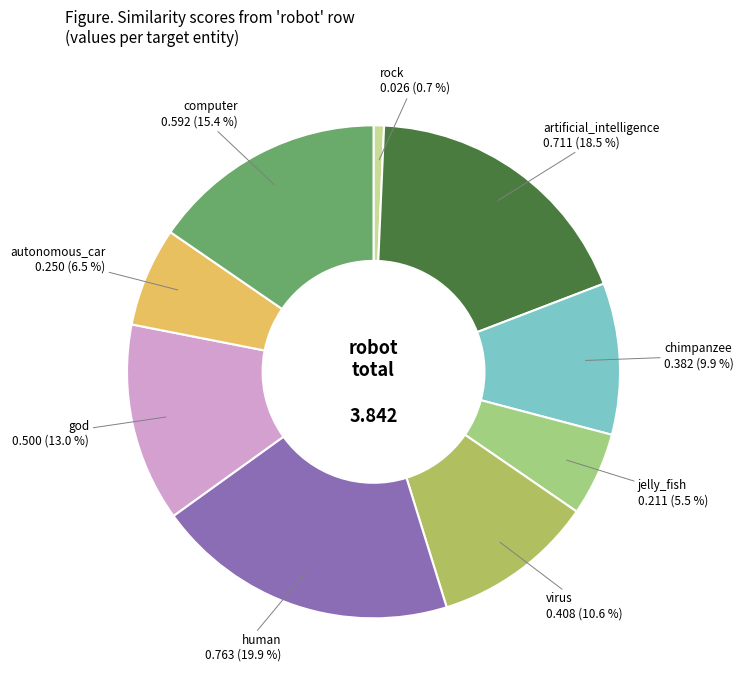

To the nearest percent, what is the average slice percentage?

11%